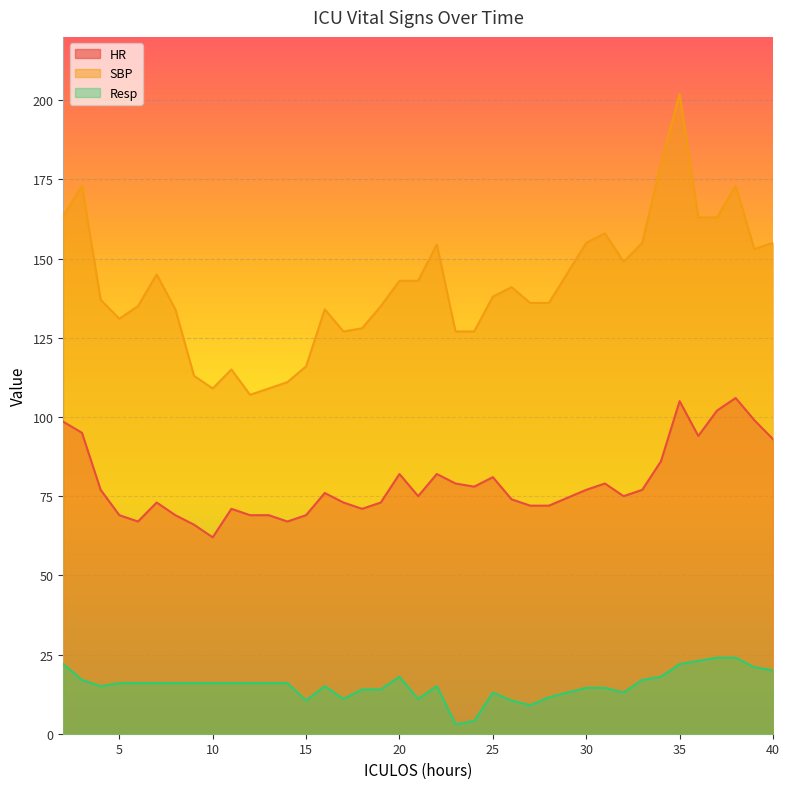

What is the difference between the maximum and minimum values in the HR series?

44.0